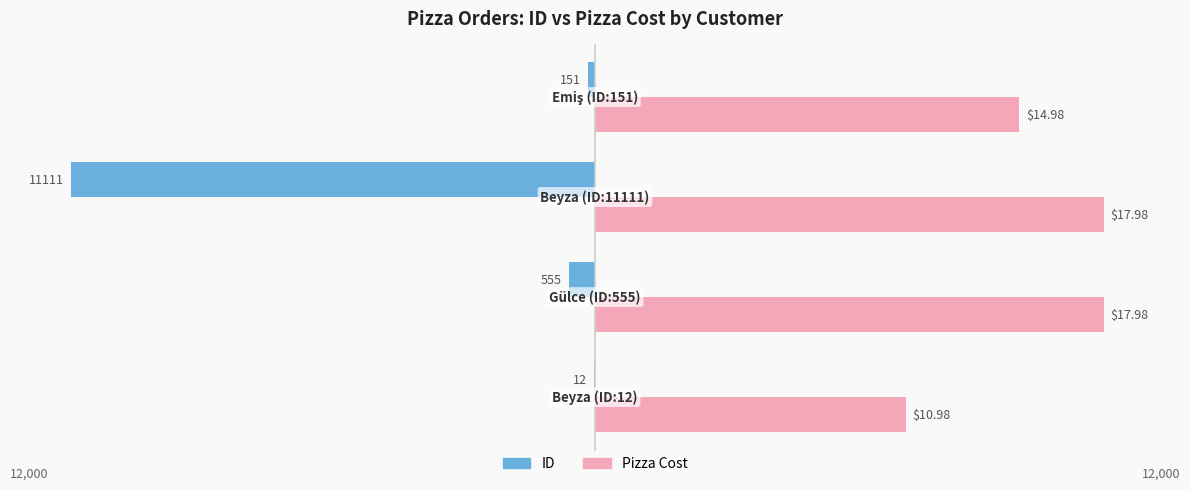

What are all the series names shown in the legend?

ID, Pizza Cost